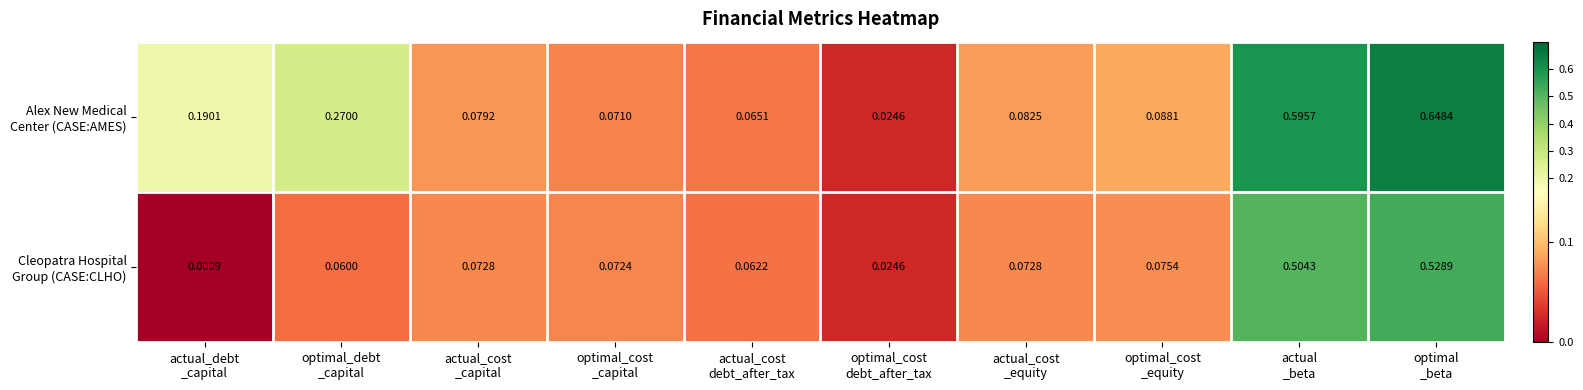

At which category is the sum across all series the highest?

optimal
_beta